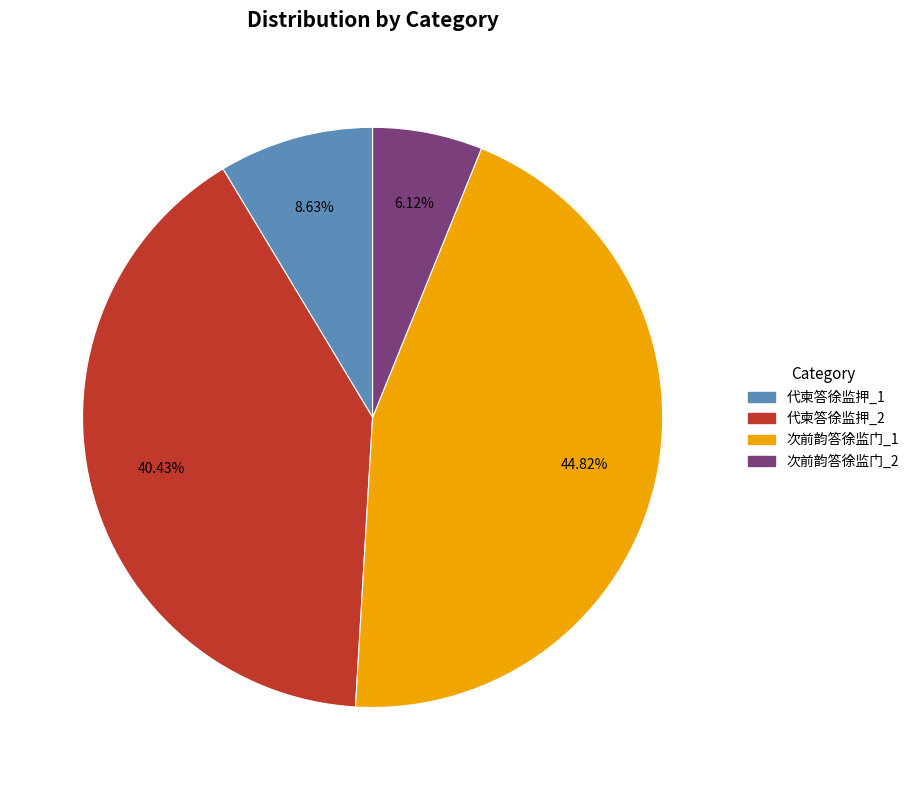

Is there a majority slice in this chart?

No